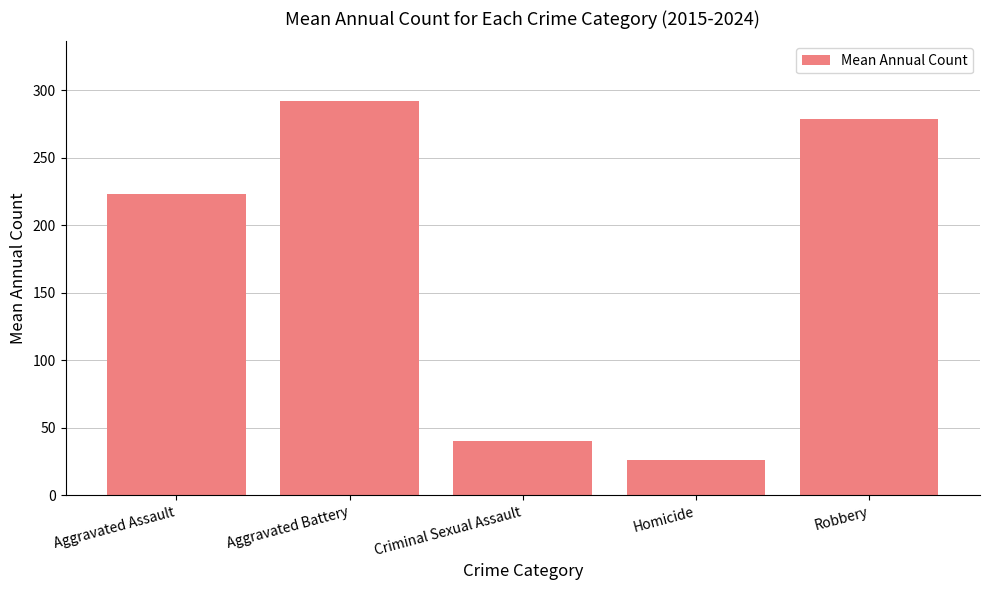

Is it true that the value at Aggravated Assault is 222.8?

True